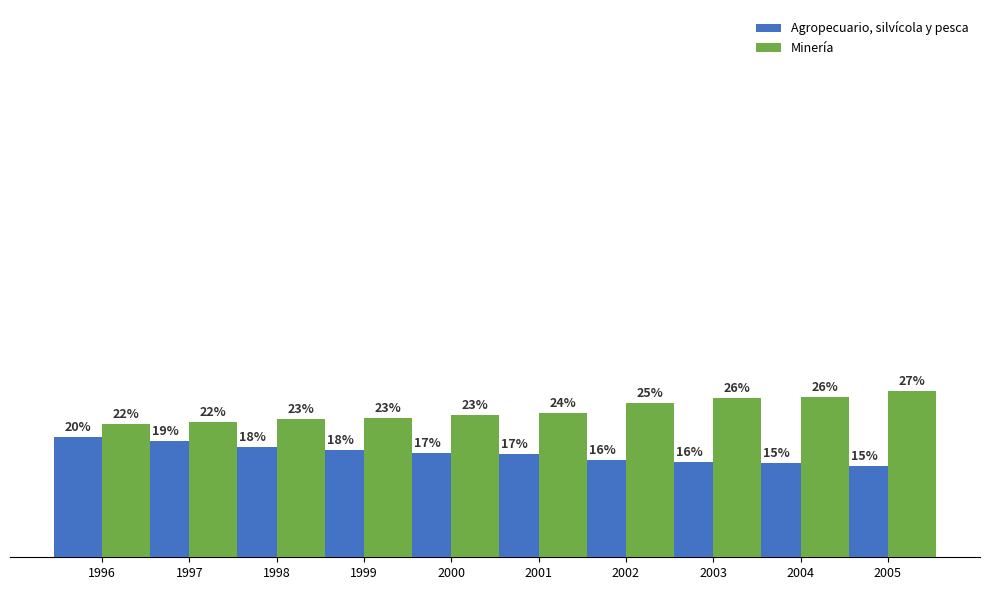

How many bars are there in each group?

2